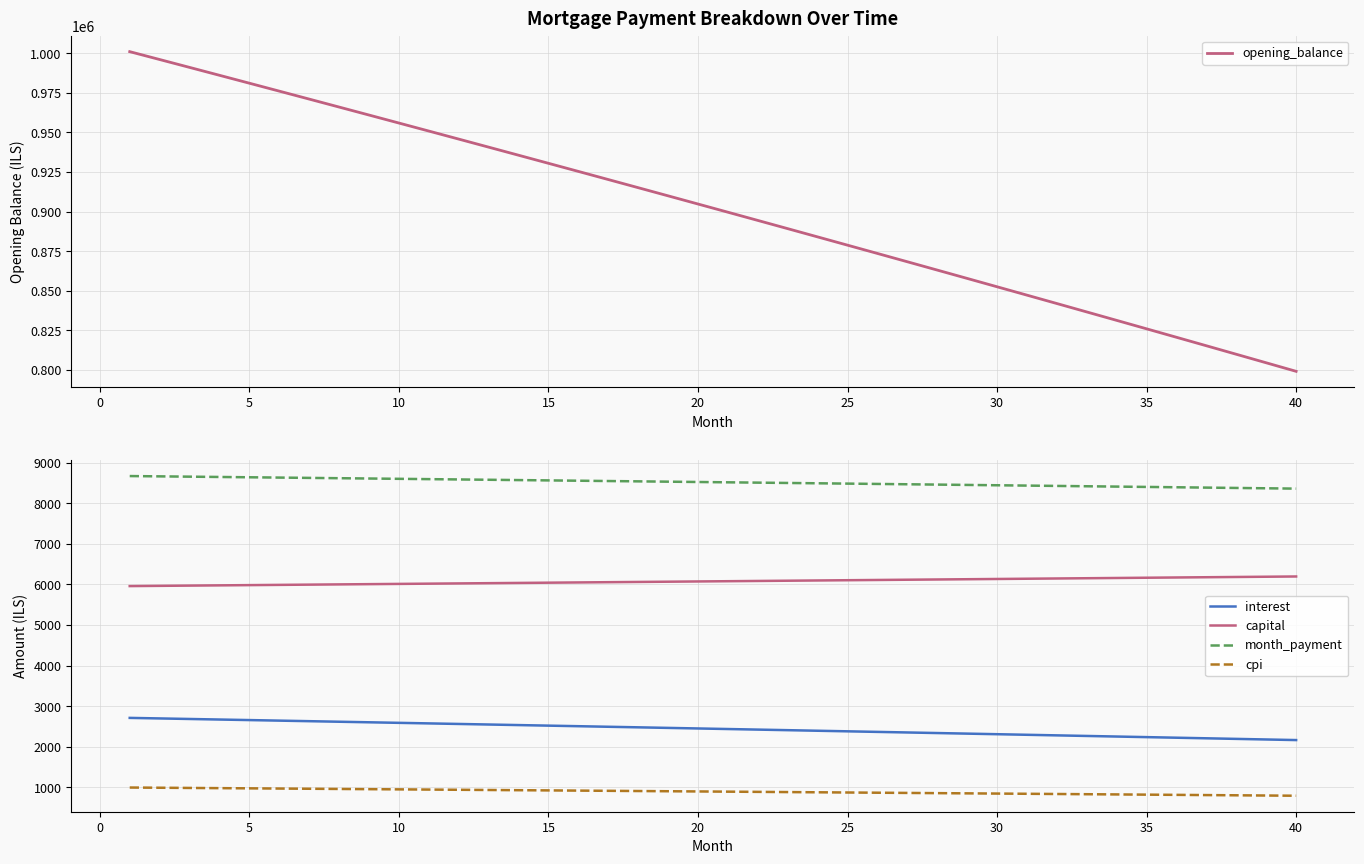

What is the lowest value of the cpi series?

793.0